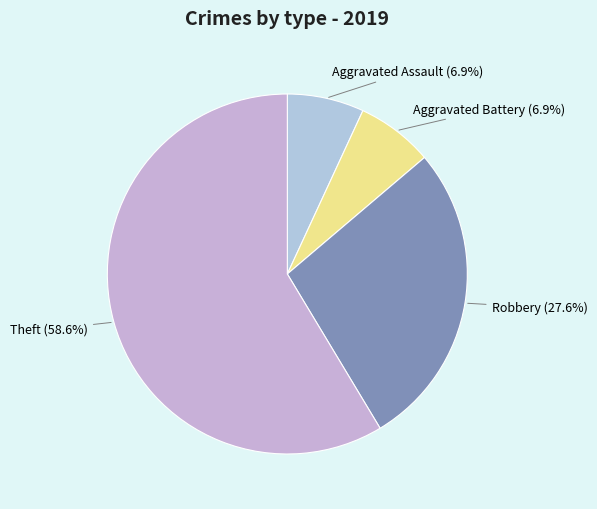

What percentage is NOT represented by Aggravated Battery (6.9%)?

93.1%